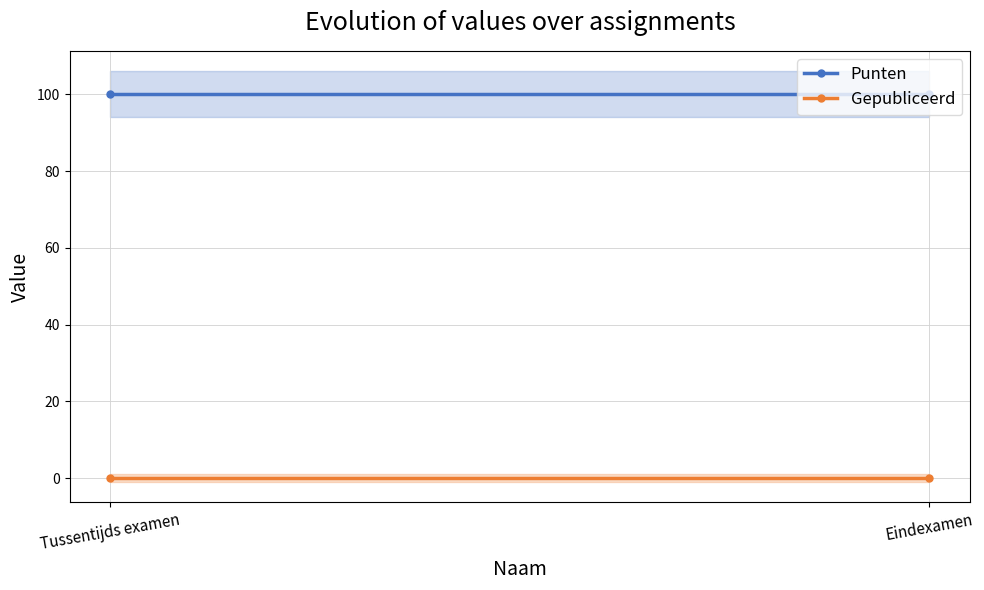

What is the highest value of the Punten series?

100